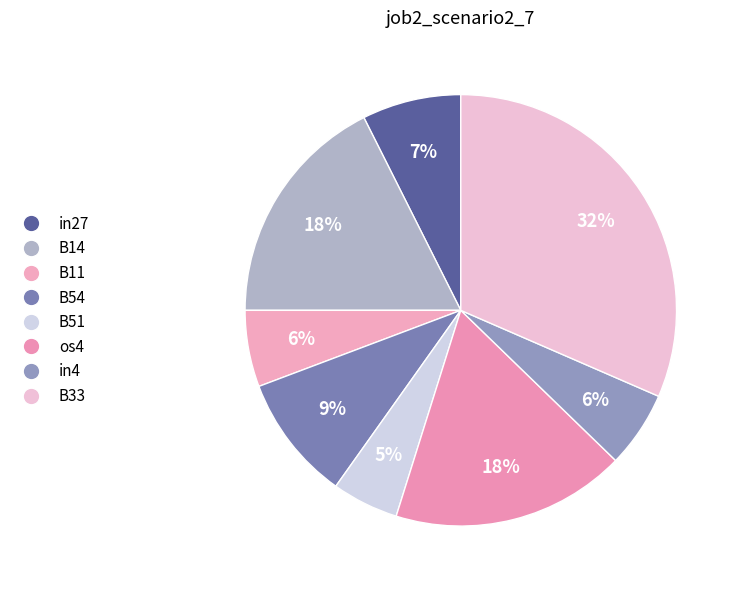

Count the number of slices in the pie.

8